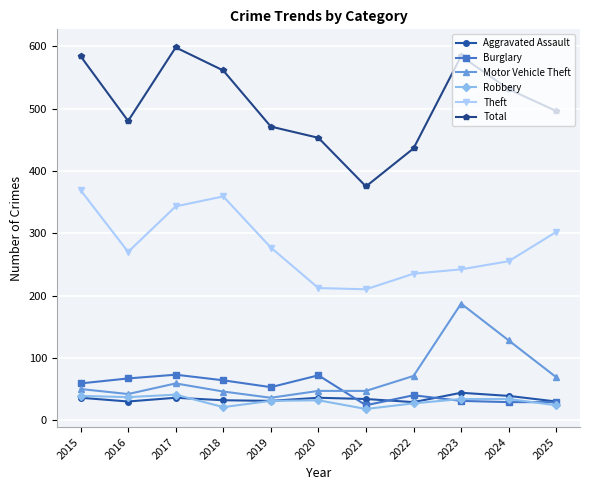

Which series has the largest range (max minus min)?

Total